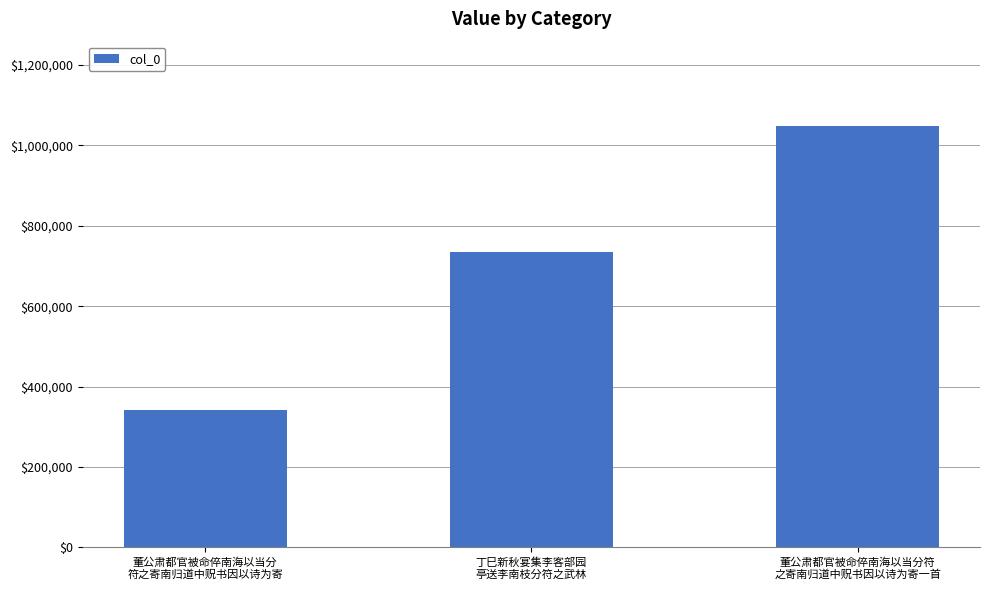

The value at 董公肃都官被命倅南海以当分
符之寄南归道中贶书因以诗为寄 is 342794. True or false?

True